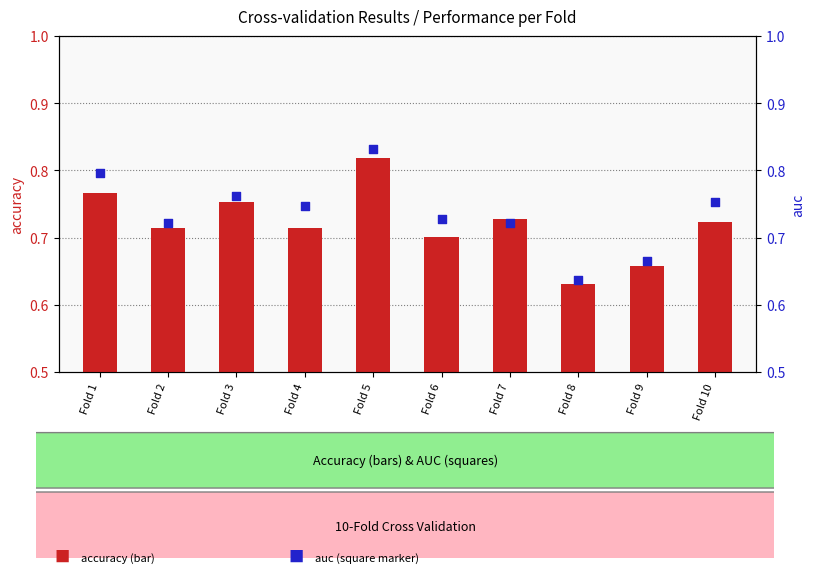

Which series has the largest total across all categories?

auc